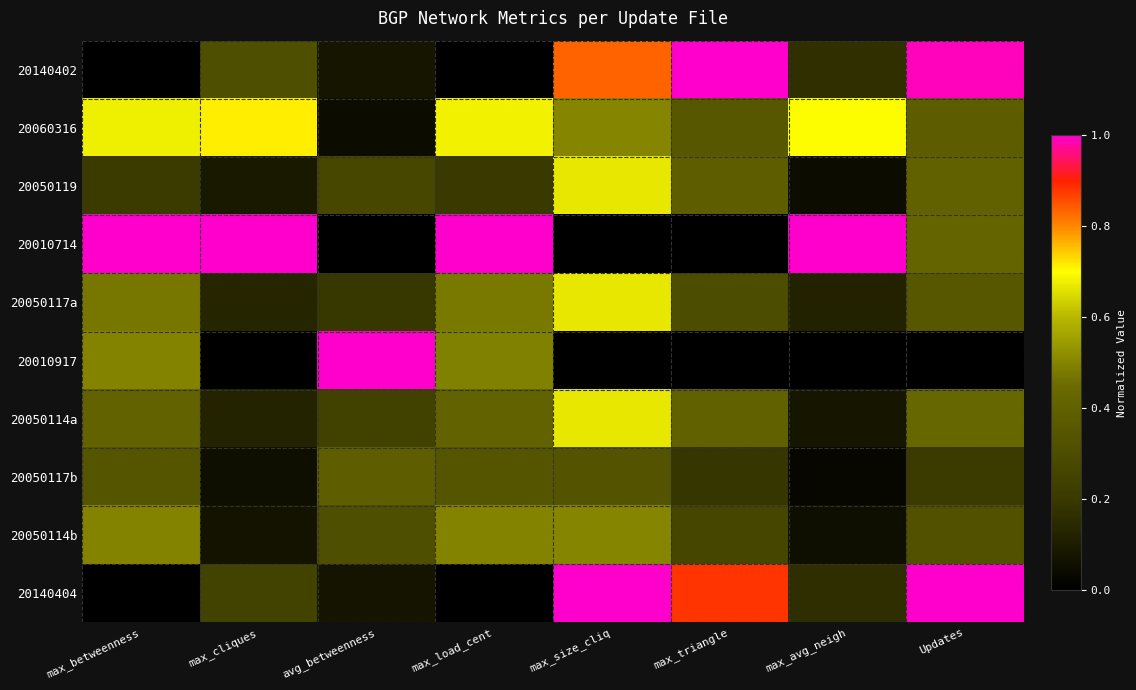

How many categories are shown in the chart?

8